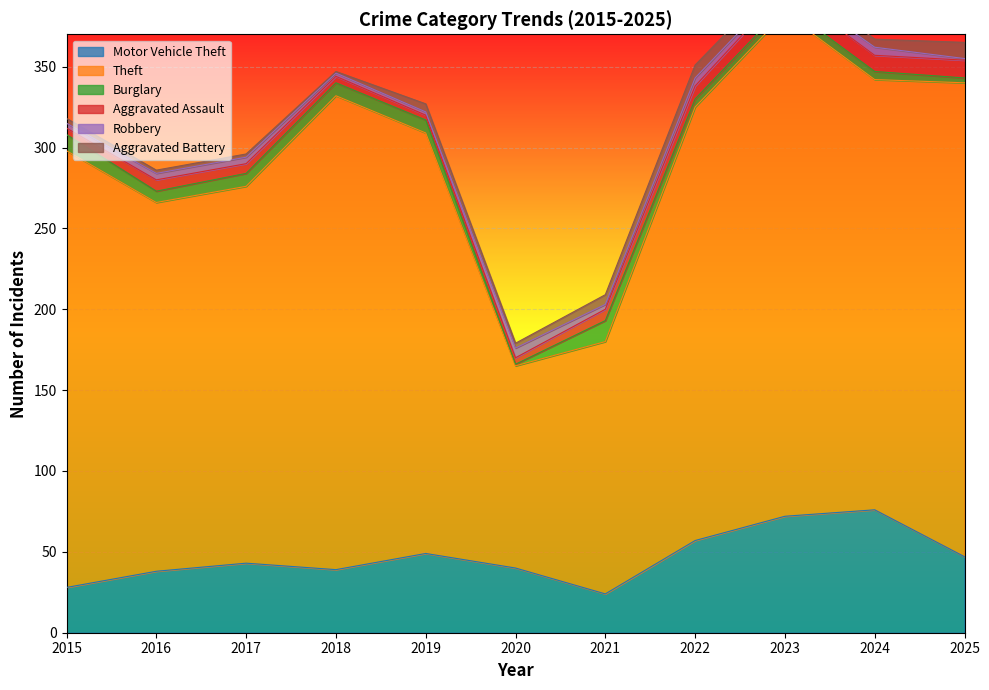

How many interior local peaks does the Burglary series have?

1